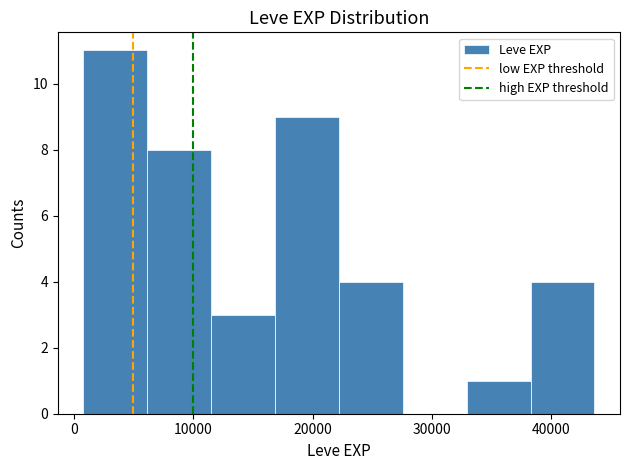

Reading left to right, transcribe this chart: for each bar, give the range it covers on the x-axis and its height. Neither the bar edges nor the heights are printed on the chart, so give them approximately, as read against the axes.

1000 to 6000: 11
6000 to 12000: 8
12000 to 17000: 3
17000 to 22000: 9
22000 to 28000: 4
28000 to 33000: 0
33000 to 38000: 1
38000 to 44000: 4